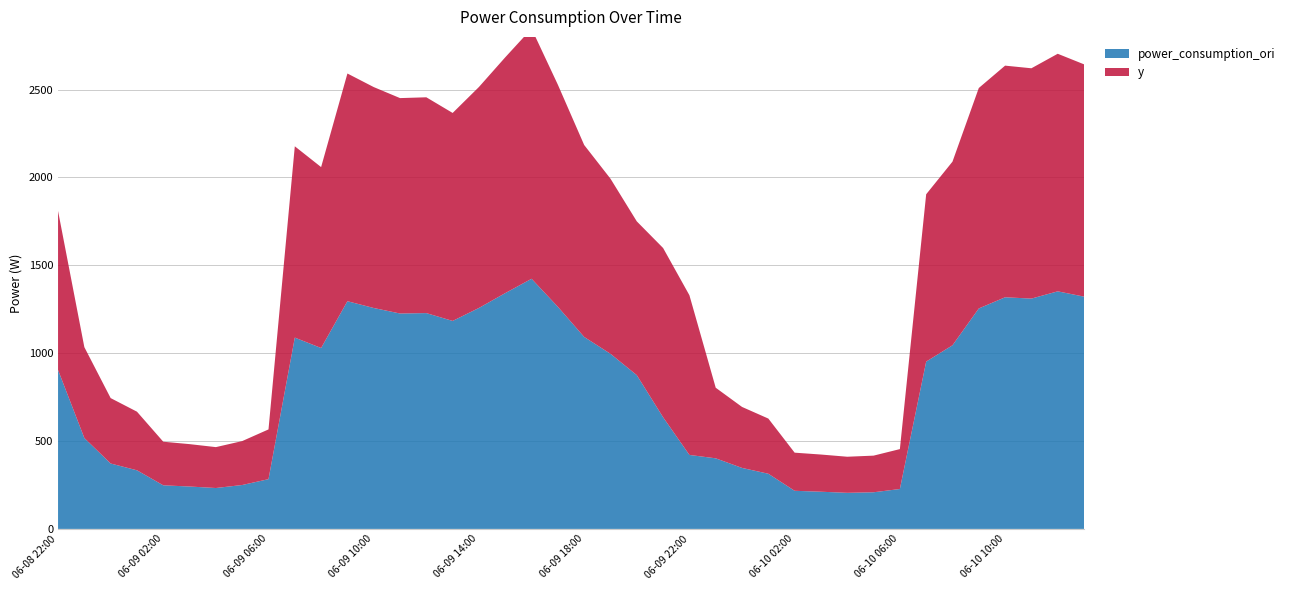

Reading right to left, transcribe all the data shown in this chart.

y: 2022-06-10 13:00=1321.9	2022-06-10 12:00=1352.0	2022-06-10 11:00=1310.7	2022-06-10 10:00=1318.2	2022-06-10 09:00=1254.5	2022-06-10 08:00=1045.0	2022-06-10 07:00=952.2	2022-06-10 06:00=227.1	2022-06-10 05:00=208.5	2022-06-10 04:00=205.4	2022-06-10 03:00=211.6	2022-06-10 02:00=216.9	2022-06-10 01:00=314.0	2022-06-10 00:00=347.1	2022-06-09 23:00=401.7	2022-06-09 22:00=908.8	2022-06-09 21:00=963.1	2022-06-09 20:00=875.0	2022-06-09 19:00=996.5	2022-06-09 18:00=1092.4	2022-06-09 17:00=1263.8	2022-06-09 16:00=1423.5	2022-06-09 15:00=1342.0	2022-06-09 14:00=1257.5	2022-06-09 13:00=1183.6	2022-06-09 12:00=1228.1	2022-06-09 11:00=1225.8	2022-06-09 10:00=1257.2	2022-06-09 09:00=1295.8	2022-06-09 08:00=1029.5	2022-06-09 07:00=1088.7	2022-06-09 06:00=283.1	2022-06-09 05:00=249.9	2022-06-09 04:00=232.7	2022-06-09 03:00=241.2	2022-06-09 02:00=248.1	2022-06-09 01:00=333.6	2022-06-09 00:00=372.2	2022-06-08 23:00=517.3	2022-06-08 22:00=904.8
power_consumption_ori: 2022-06-10 13:00=1321.9	2022-06-10 12:00=1352.0	2022-06-10 11:00=1310.7	2022-06-10 10:00=1318.2	2022-06-10 09:00=1254.5	2022-06-10 08:00=1045.0	2022-06-10 07:00=952.2	2022-06-10 06:00=227.1	2022-06-10 05:00=208.5	2022-06-10 04:00=205.4	2022-06-10 03:00=211.6	2022-06-10 02:00=216.9	2022-06-10 01:00=314.0	2022-06-10 00:00=347.1	2022-06-09 23:00=401.7	2022-06-09 22:00=420.9	2022-06-09 21:00=635.4	2022-06-09 20:00=875.0	2022-06-09 19:00=996.5	2022-06-09 18:00=1092.4	2022-06-09 17:00=1263.8	2022-06-09 16:00=1423.5	2022-06-09 15:00=1342.0	2022-06-09 14:00=1257.5	2022-06-09 13:00=1183.6	2022-06-09 12:00=1228.1	2022-06-09 11:00=1225.8	2022-06-09 10:00=1257.2	2022-06-09 09:00=1295.8	2022-06-09 08:00=1029.5	2022-06-09 07:00=1088.7	2022-06-09 06:00=283.1	2022-06-09 05:00=249.9	2022-06-09 04:00=232.7	2022-06-09 03:00=241.2	2022-06-09 02:00=248.1	2022-06-09 01:00=333.6	2022-06-09 00:00=372.2	2022-06-08 23:00=517.3	2022-06-08 22:00=904.8